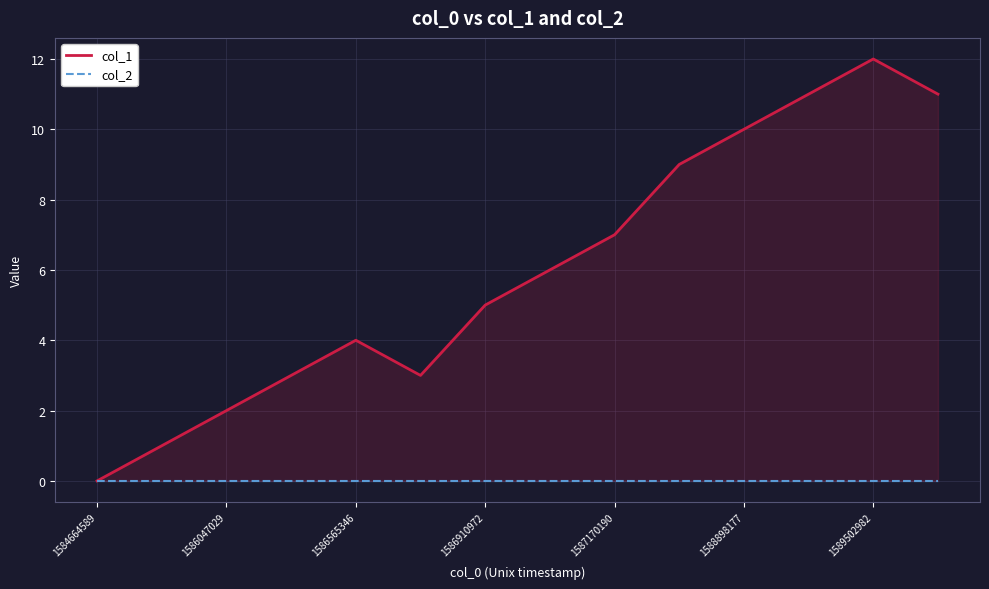

What is the average value of the col_1 series?

6